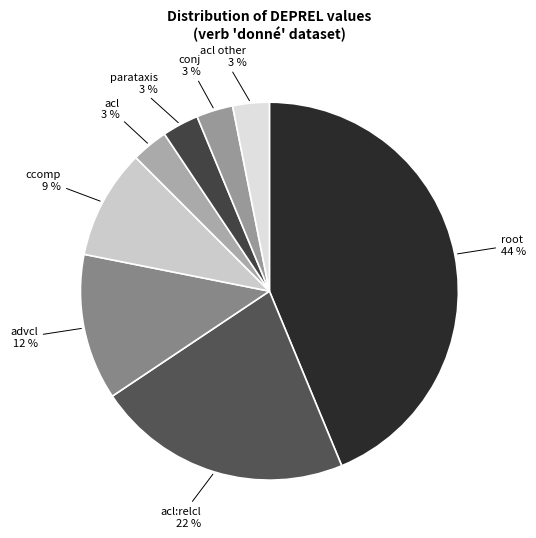

Count the number of slices in the pie.

8